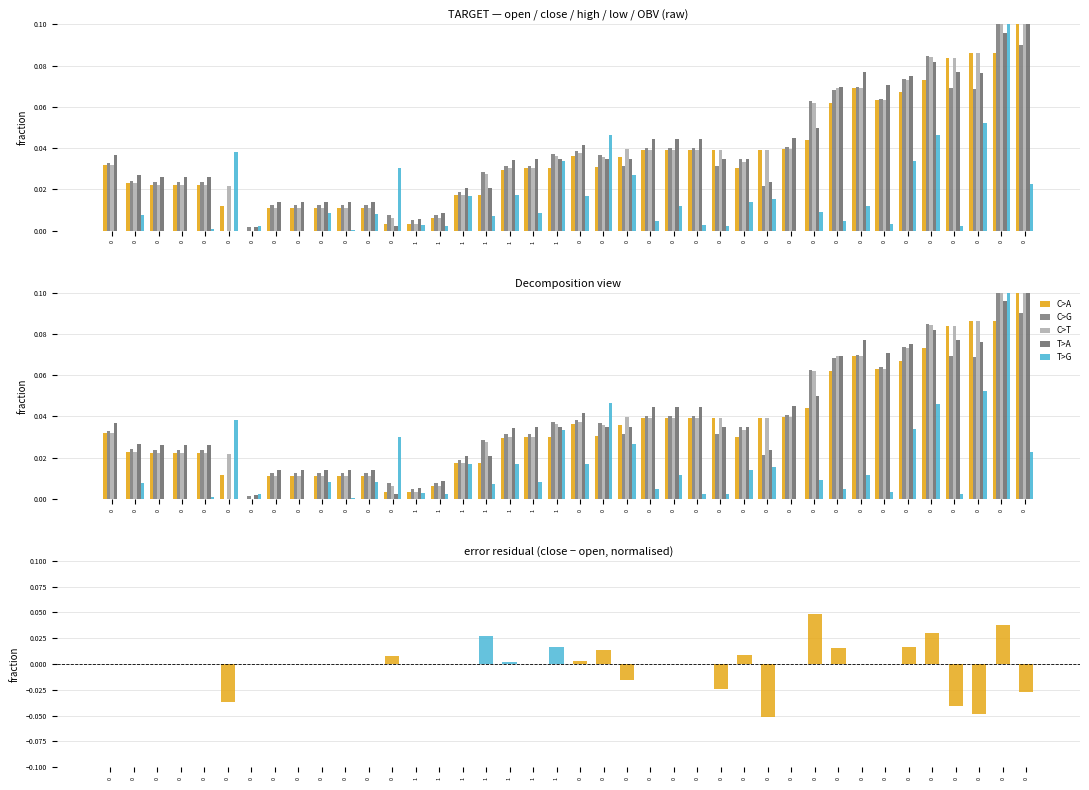

The open series shows 0.0 at 0. True or false?

True